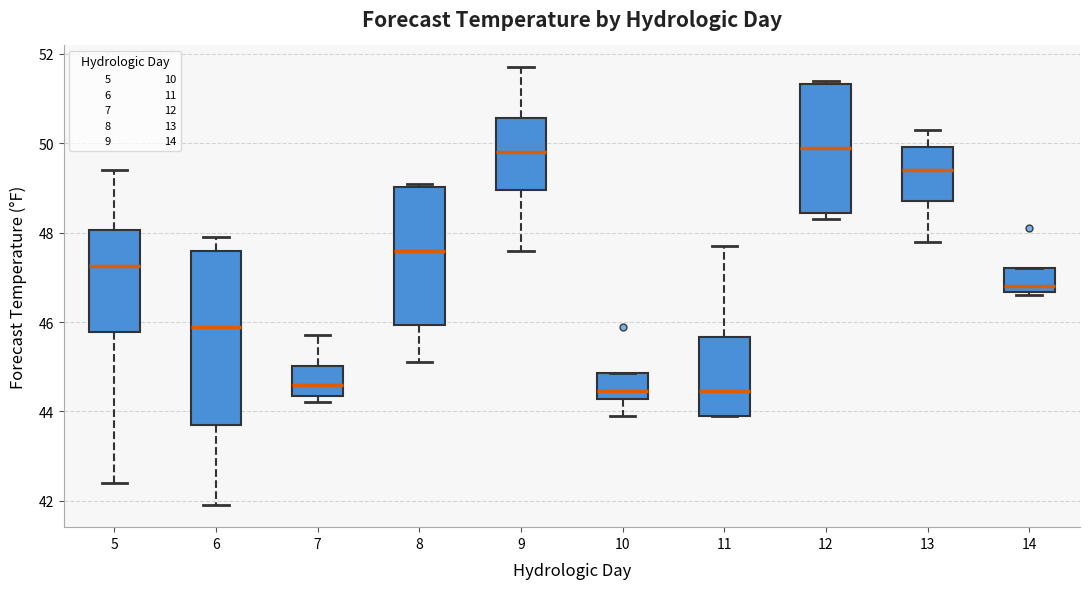

Reading left to right, read every box against the y-axis: the position of its median line, the range the box covers, and the ends of its whiskers. The values are not printed on the chart, so give them approximately, as read against the axis.

5: median 47.2, box 45.8 to 48.0, whiskers 42.4 to 49.4
6: median 46.0, box 43.8 to 47.6, whiskers 42.0 to 48.0
7: median 44.6, box 44.4 to 45.0, whiskers 44.2 to 45.8
8: median 47.6, box 46.0 to 49.0, whiskers 45.2 to 49.2
9: median 49.8, box 49.0 to 50.6, whiskers 47.6 to 51.8
10: median 44.4, box 44.2 to 44.8, whiskers 44.0 to 44.8
11: median 44.4, box 44.0 to 45.6, whiskers 44.0 to 47.8
12: median 50.0, box 48.4 to 51.4, whiskers 48.4 (just below the box's lower edge) to 51.4 (just above the box's upper edge)
13: median 49.4, box 48.8 to 50.0, whiskers 47.8 to 50.4
14: median 46.8, box 46.6 to 47.2, whiskers 46.6 (just below the box's lower edge) to 47.2